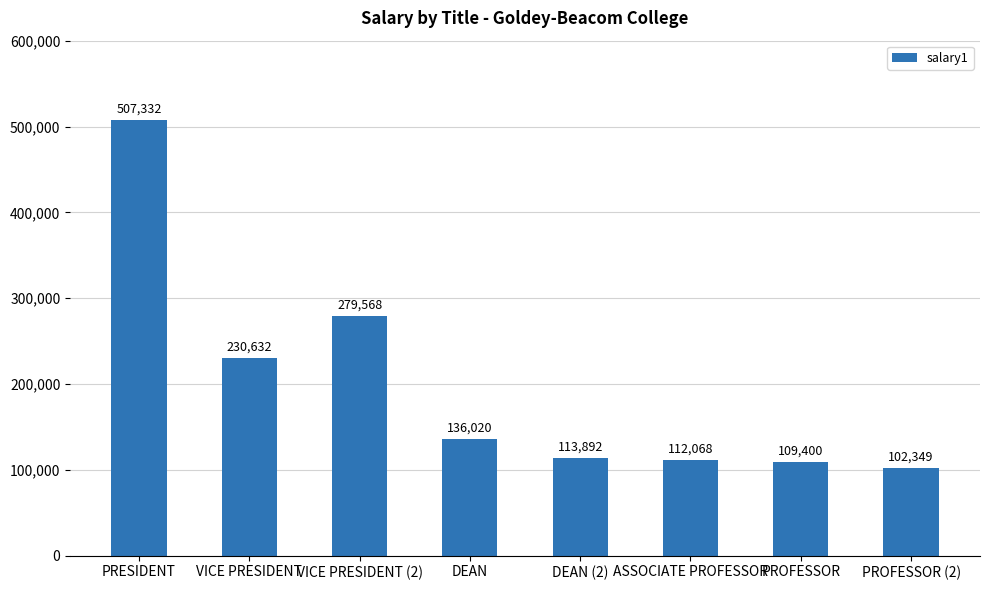

What is the change in value from VICE PRESIDENT to PROFESSOR (2)?

-128283